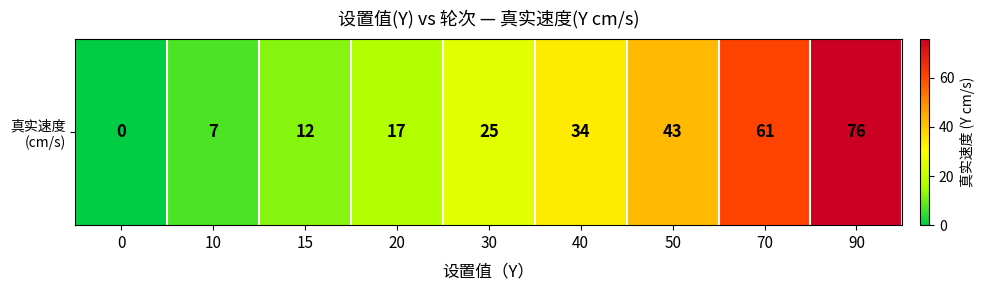

List the labels in order of value, smallest first.

0, 10, 15, 20, 30, 40, 50, 70, 90